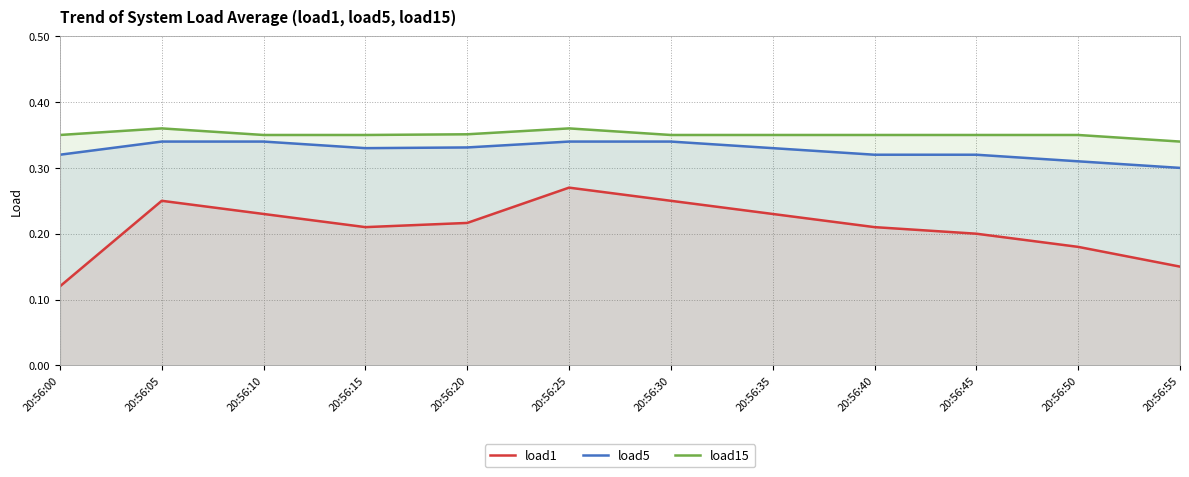

What is the spread (max minus min) of values at 20:56:05?

0.1